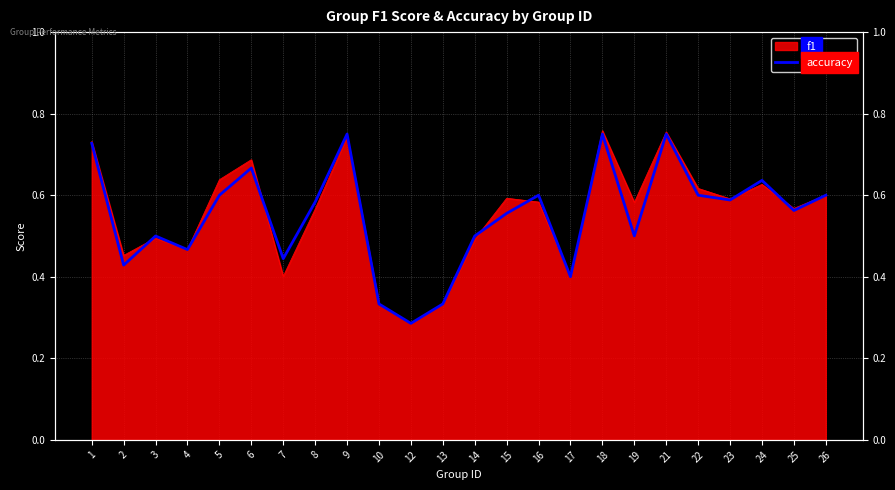

What is the value of the 8th point from the left?

0.6